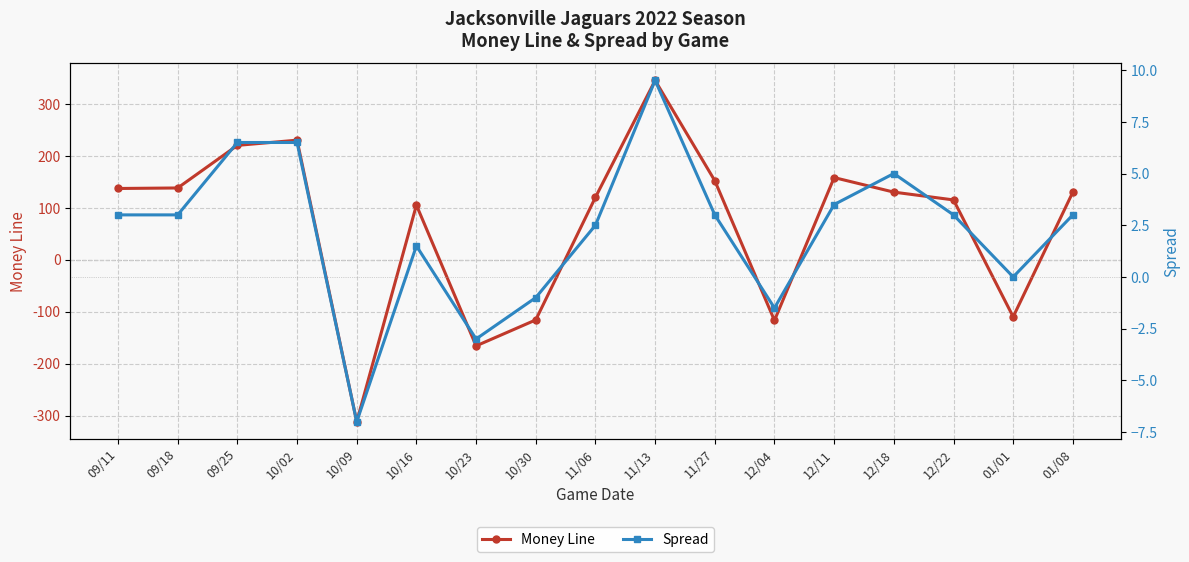

List the series in order of their peak value, lowest first.

Spread, Money Line